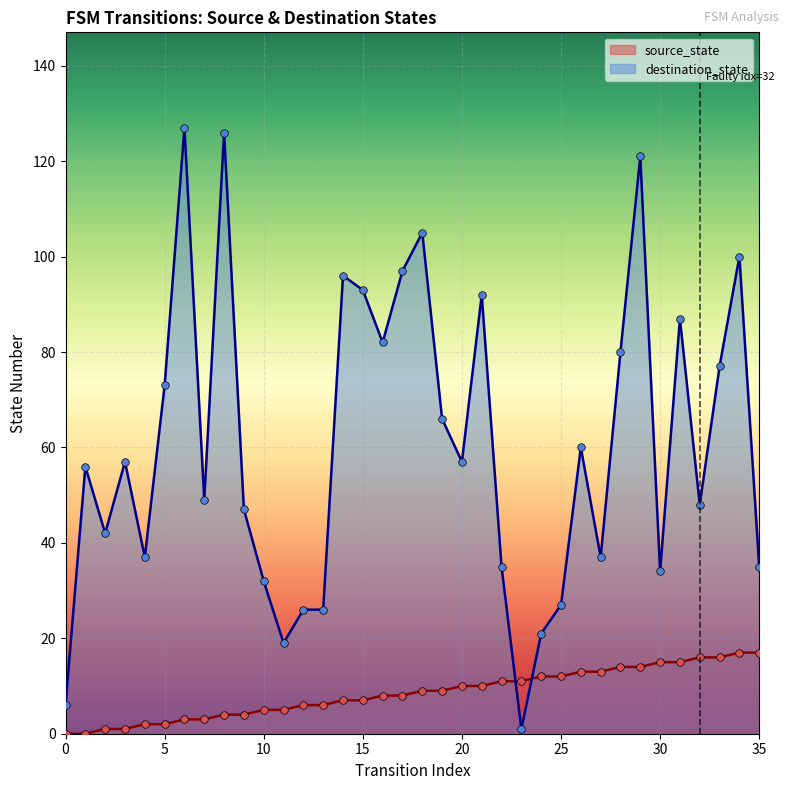

What are all the series names shown in the legend?

source_state, destination_state